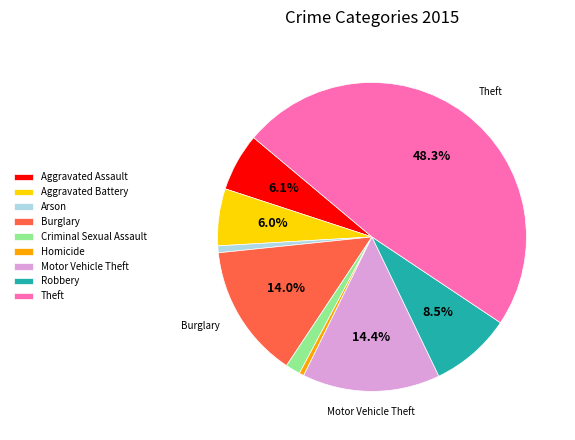

How many segments does this pie chart have?

9